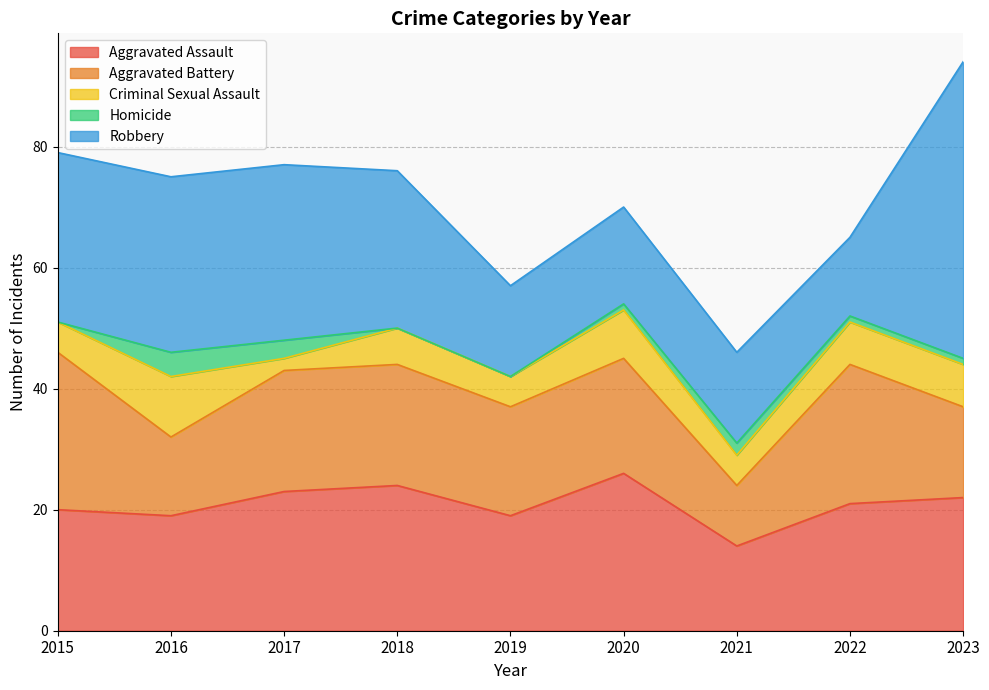

What is the difference between the highest and lowest values at 2018?

26